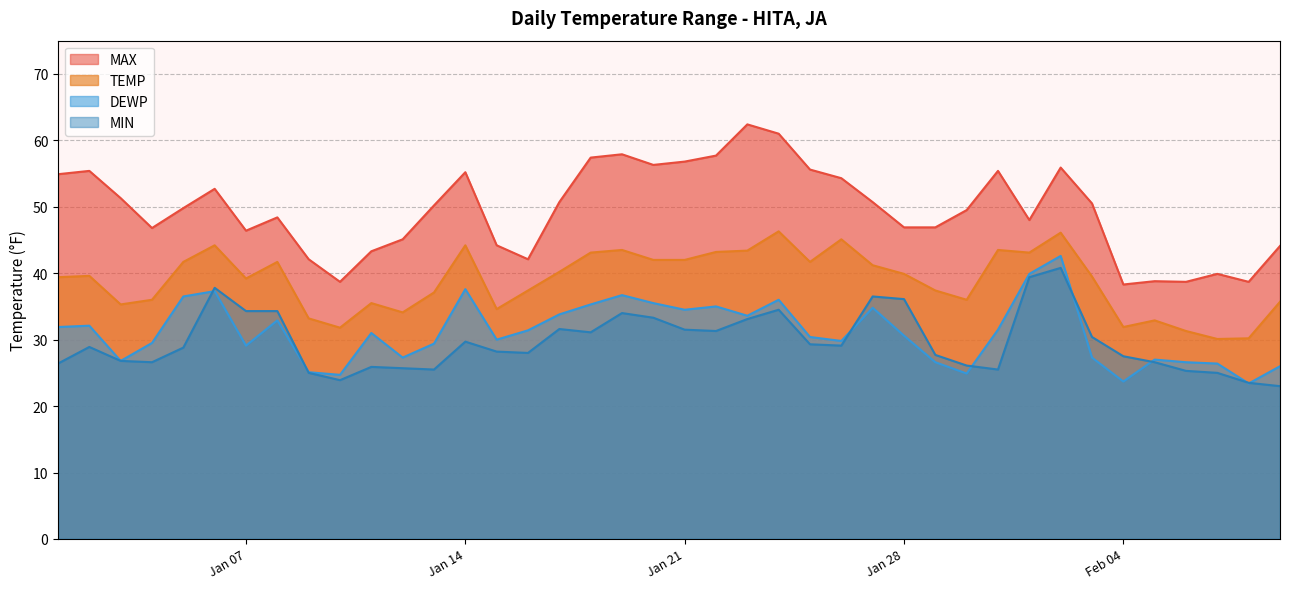

At which label is MAX closest to 50?

2025-01-05